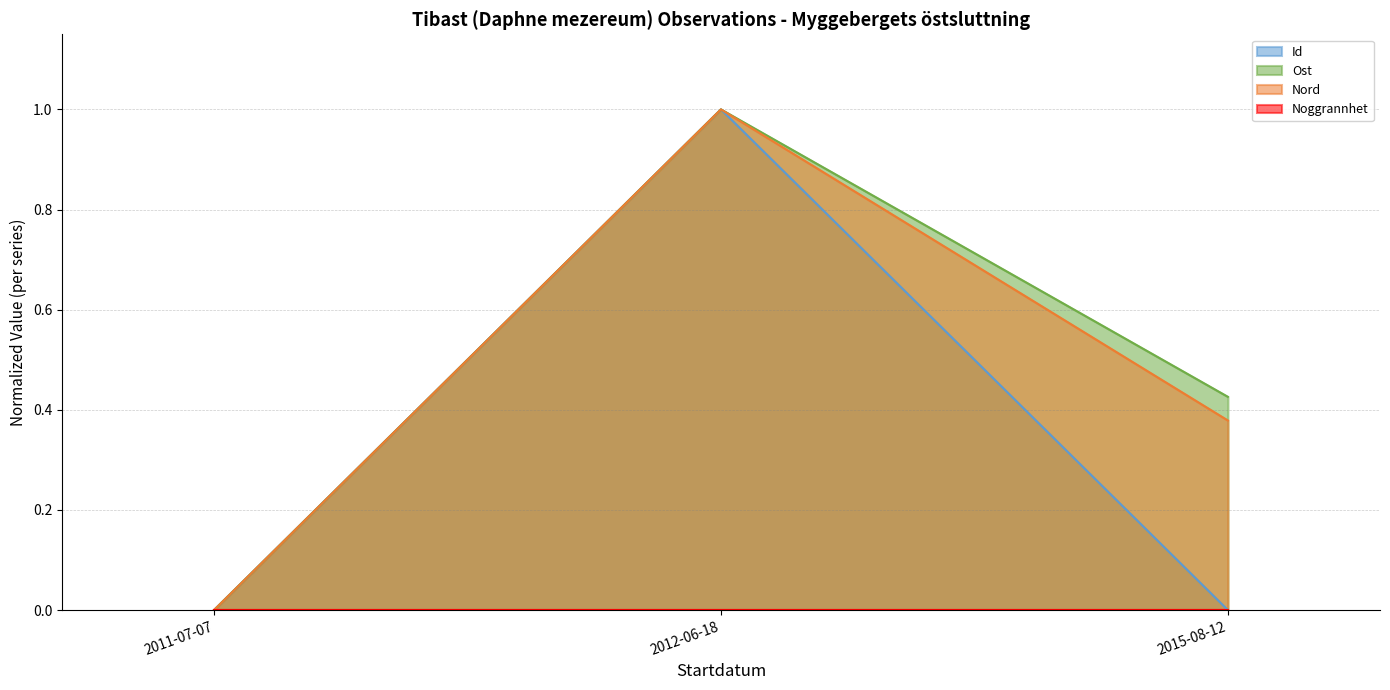

What is the average value of the Id series?

0.3